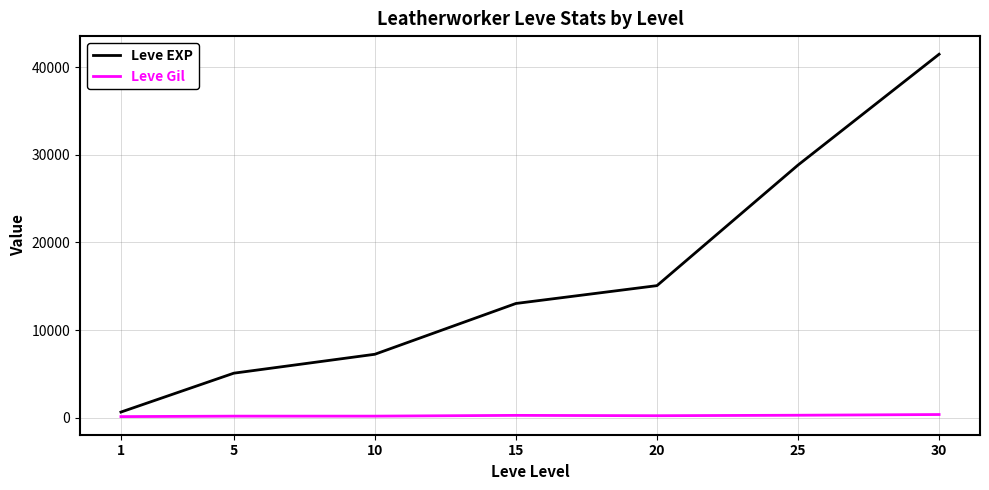

True or false: Leve Gil and Leve EXP cross at least once.

False